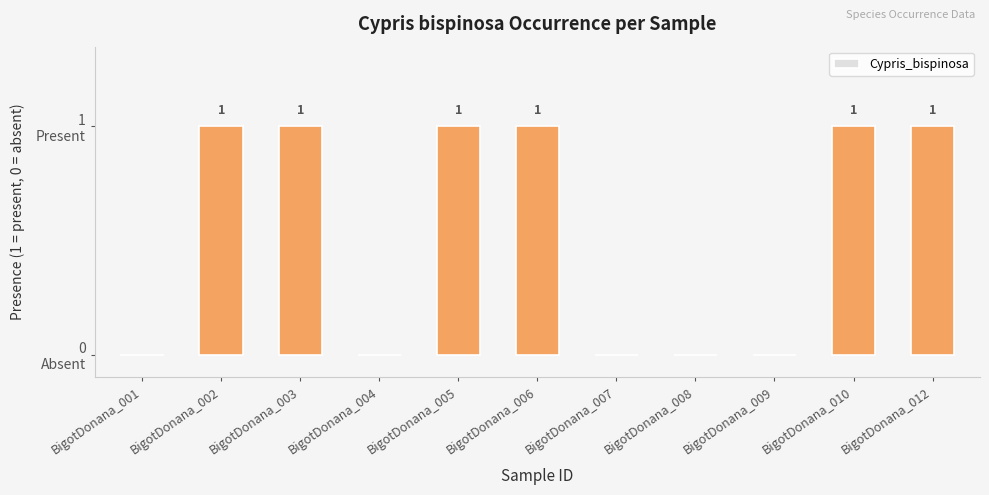

What is the difference between the values at BigotDonana_004 and BigotDonana_010?

1